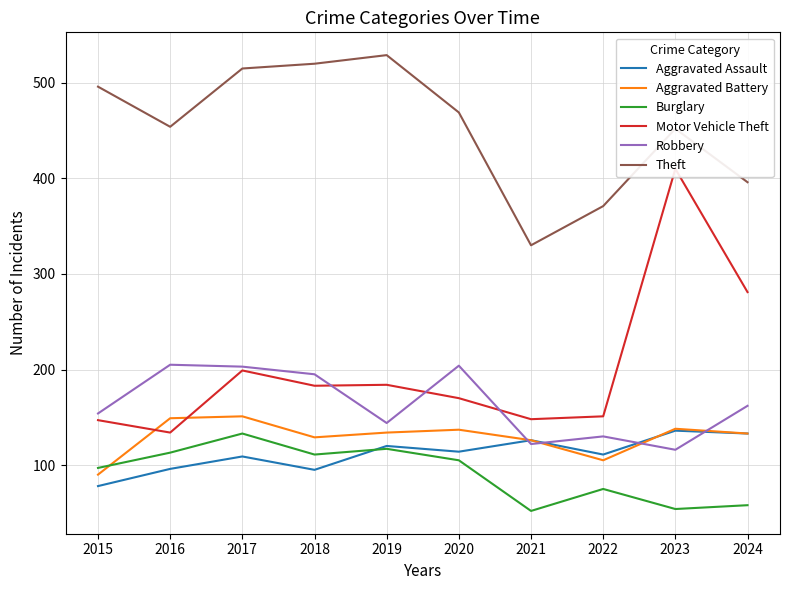

Where is the first local maximum for Theft?

2019